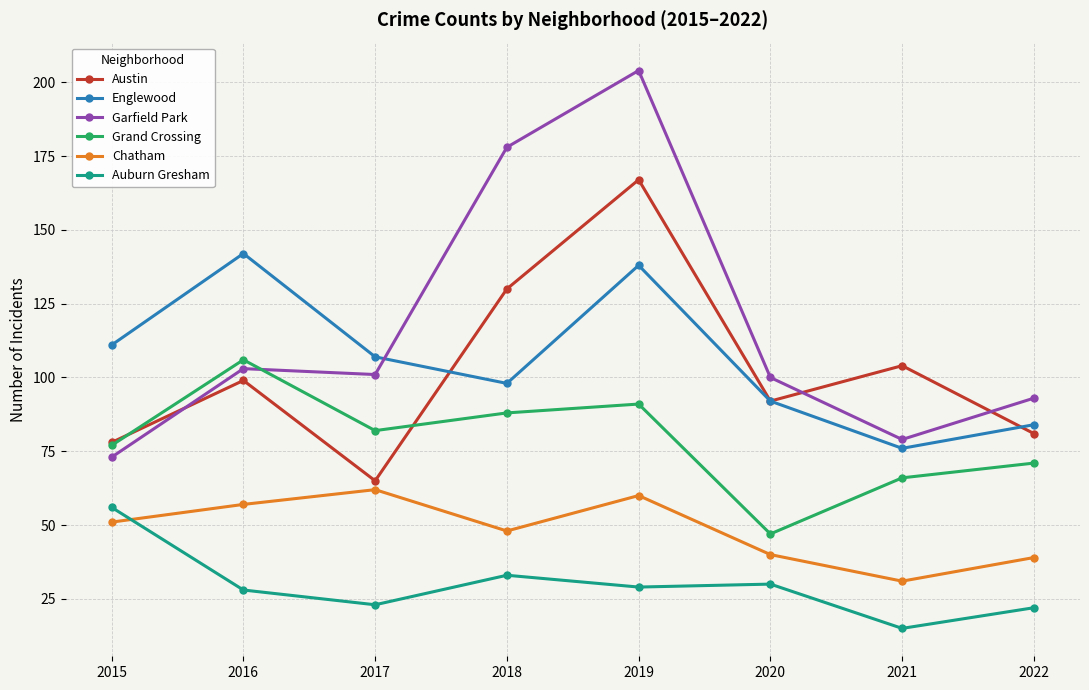

How many interior local valleys does the Austin series have?

2